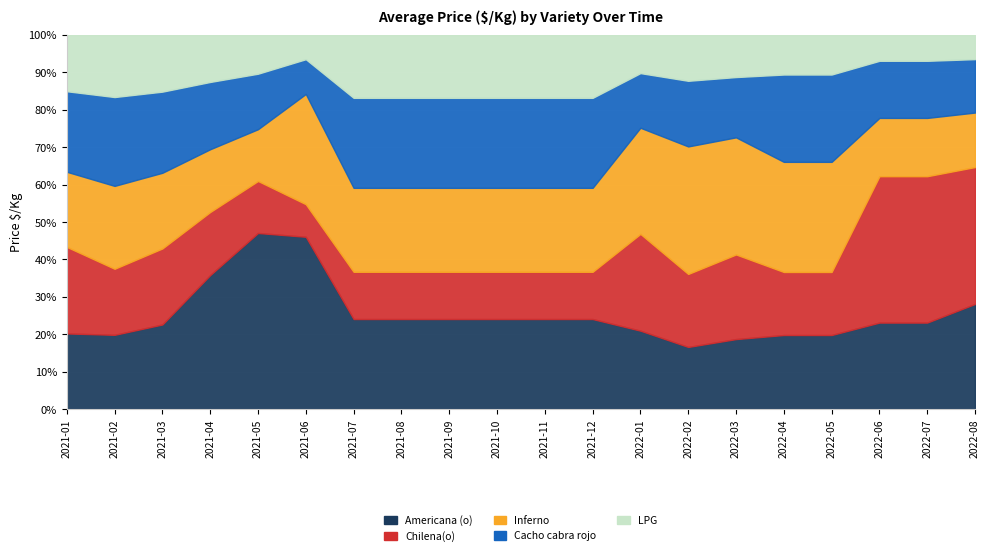

What is the spread (max minus min) of values at 2021-09?

326